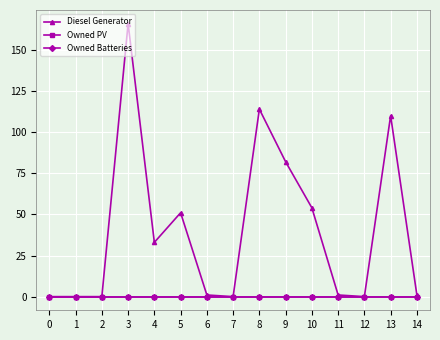

Is this an area chart (filled region under the line)?

No